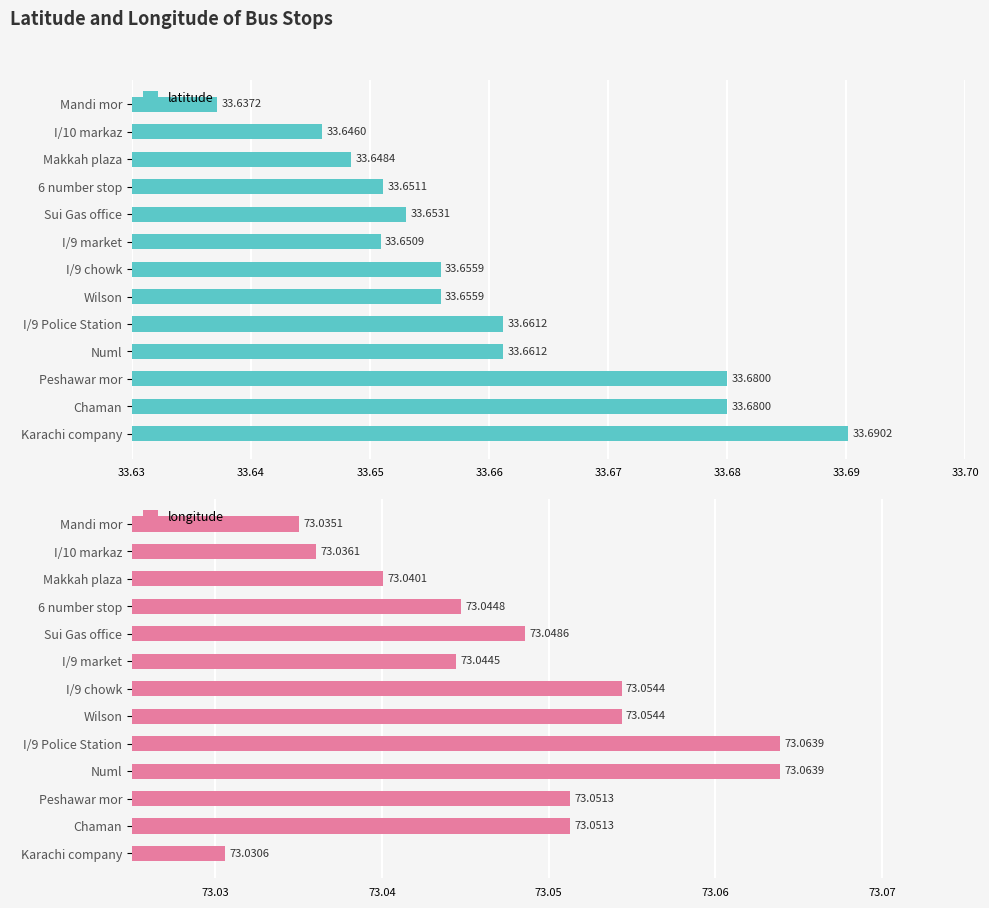

How many longitude values are between 73 and 74?

13